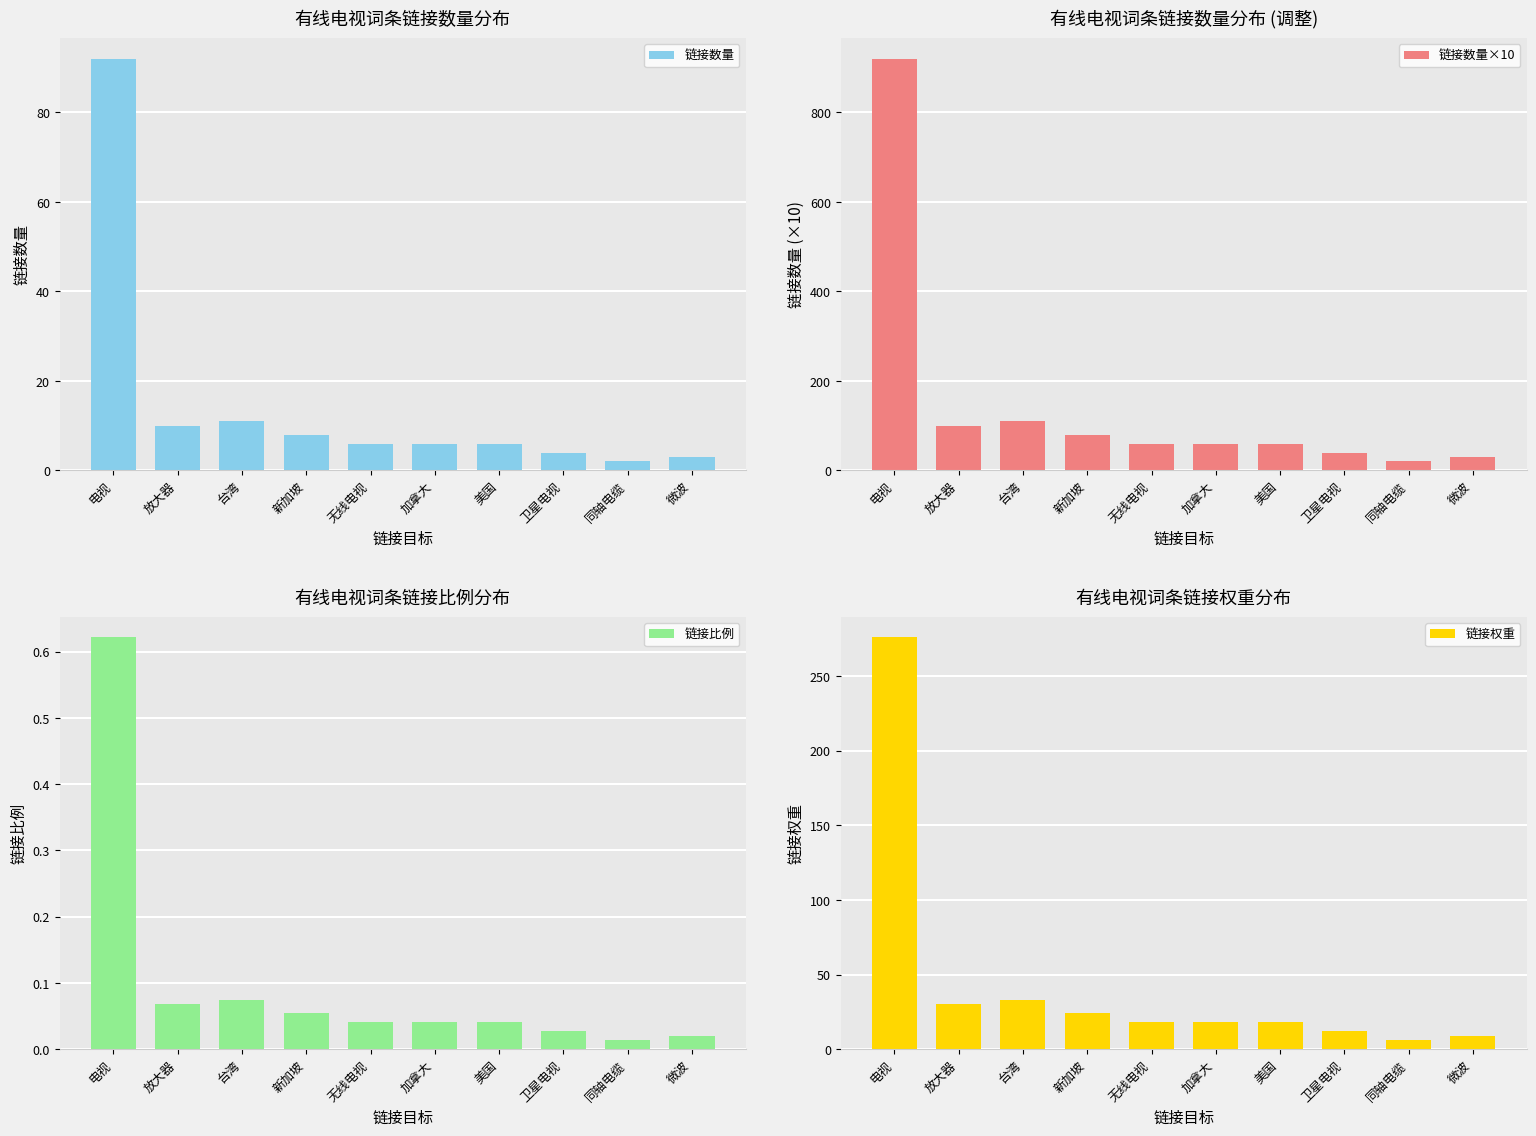

True or false: 链接比例 has a value of 0.0 at 加拿大.

True